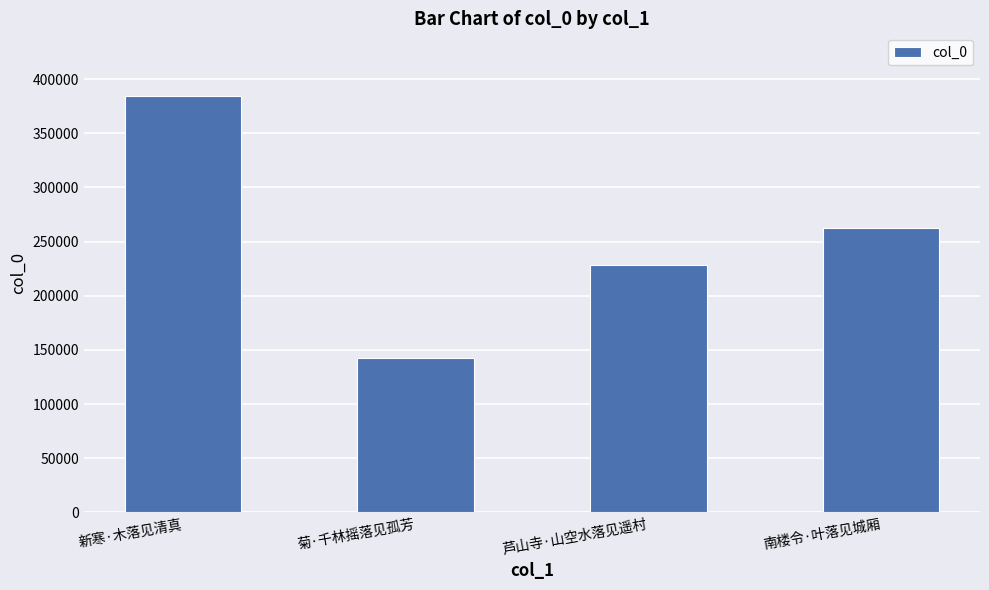

What is the greatest value displayed?

384505